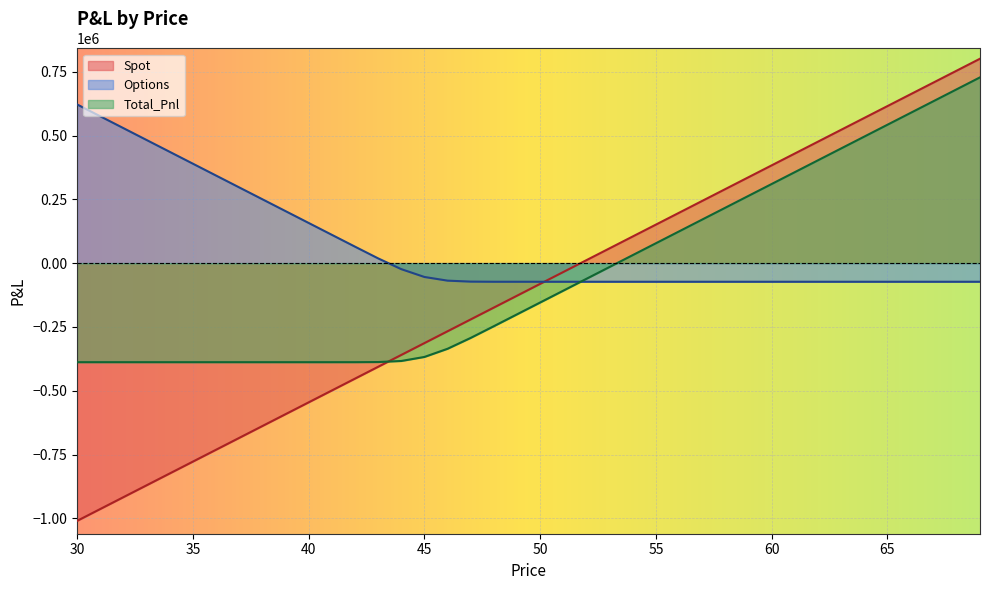

True or false: Options has more than 2 points higher than both neighbors.

False